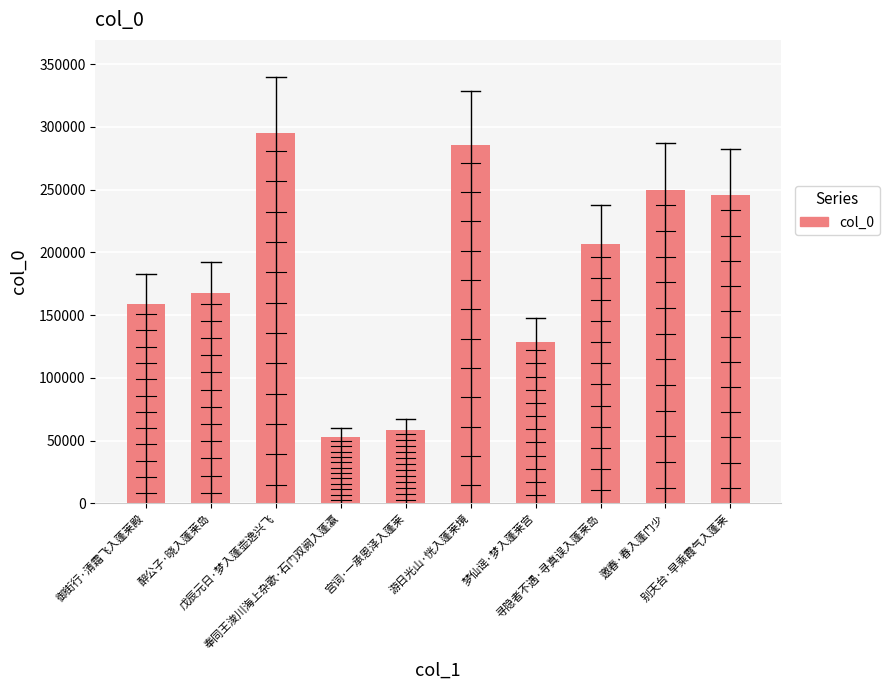

Rank the categories by value from lowest to highest.

奉同王浚川海上杂歌·石门双阙入蓬瀛, 宫词·一承恩泽入蓬莱, 梦仙谣·梦入蓬莱宫, 御街行·清霜飞入蓬莱殿, 醉公子·晓入蓬莱岛, 寻隐者不遇·寻真误入蓬莱岛, 别天台·早乘霞气入蓬莱, 邀春·春入蓬门少, 游日光山·恍入蓬莱境, 戊辰元日·梦入蓬壶逸兴飞